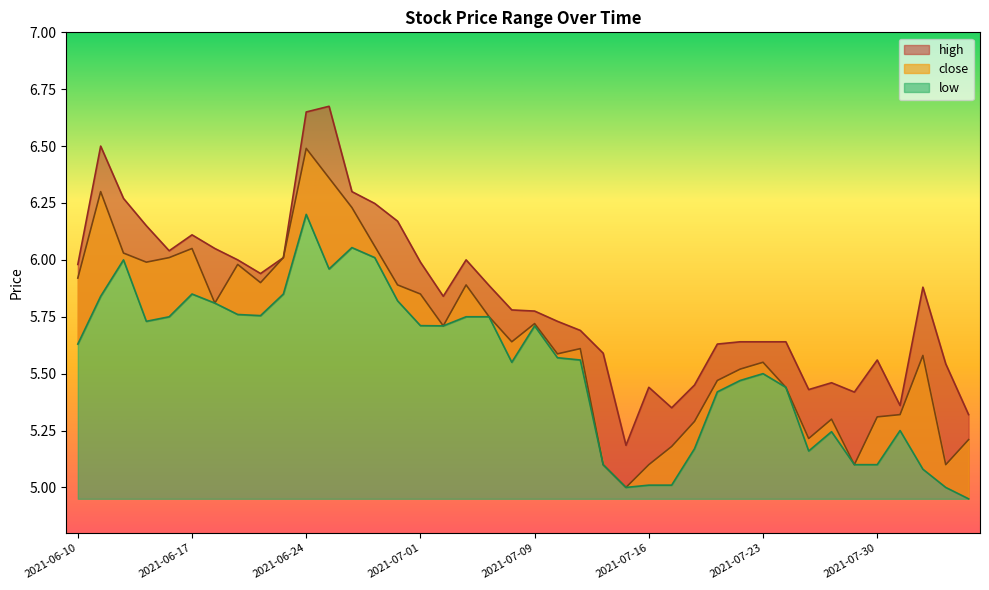

Where is low nearest to the value 5?

2021-07-15